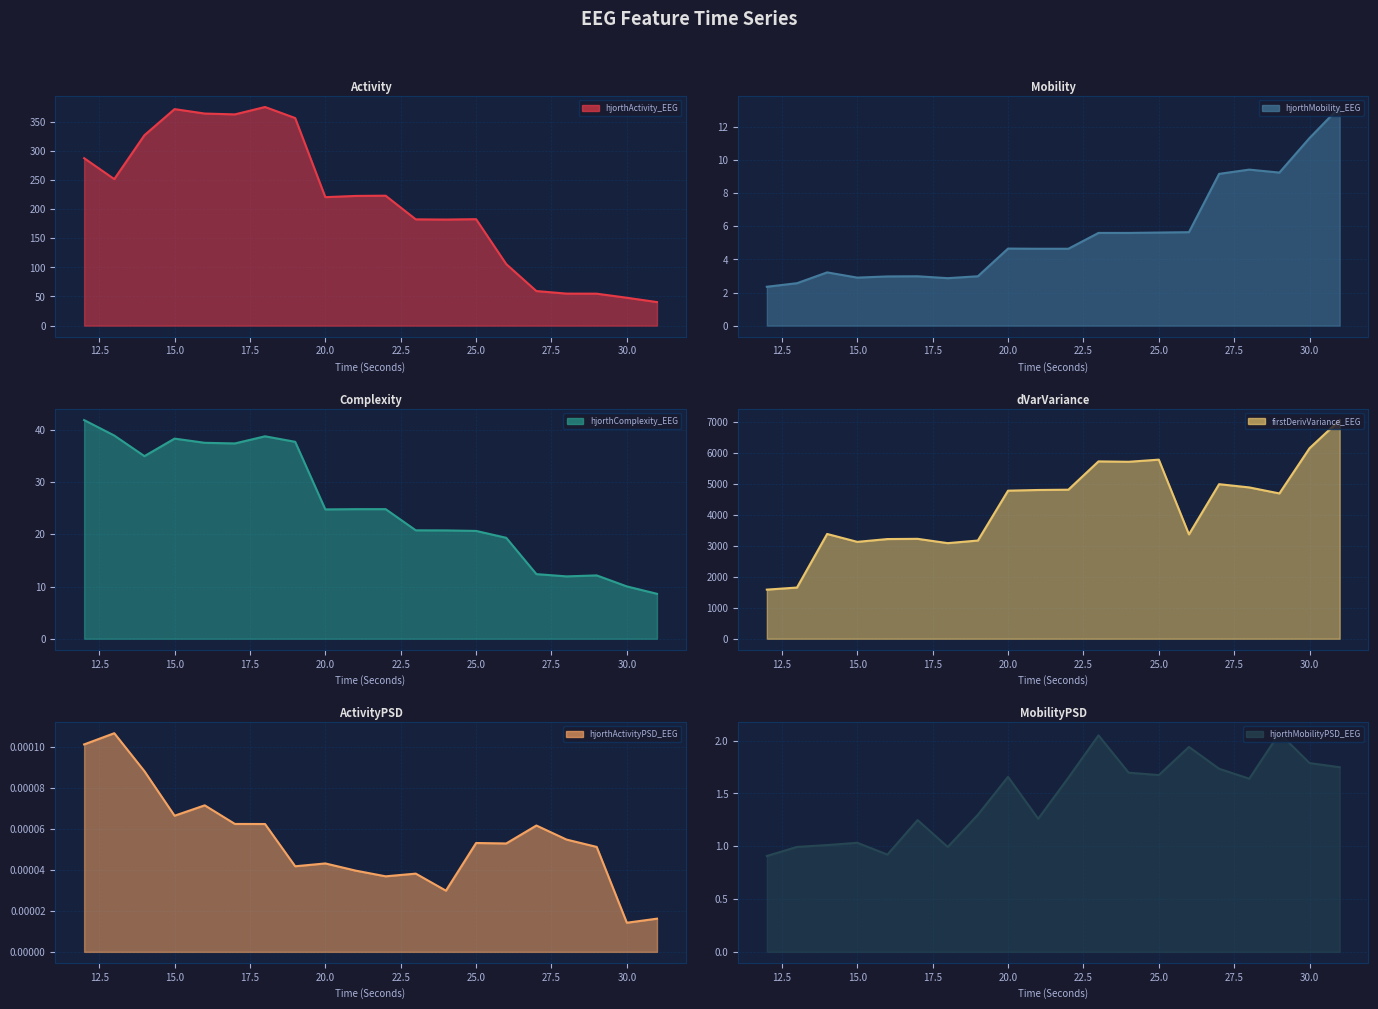

What is the average value of the hjorthMobilityPSD_EEG series?

1.5